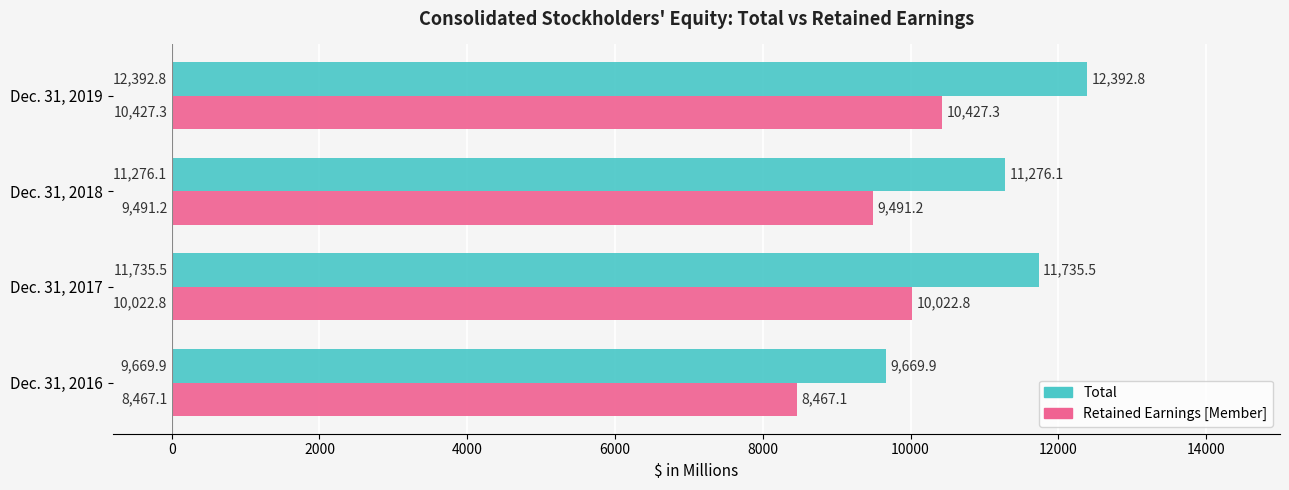

What is the highest value of the Retained Earnings [Member] series?

10427.3